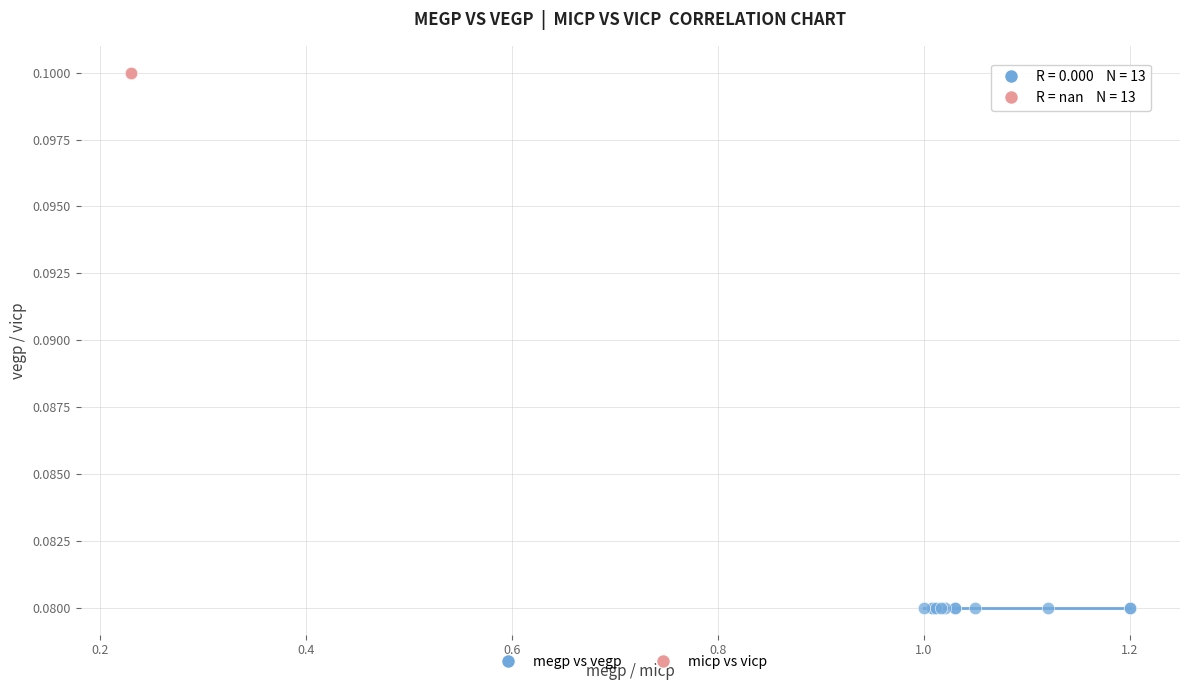

Which series contains the highest Y value?

micp vs vicp